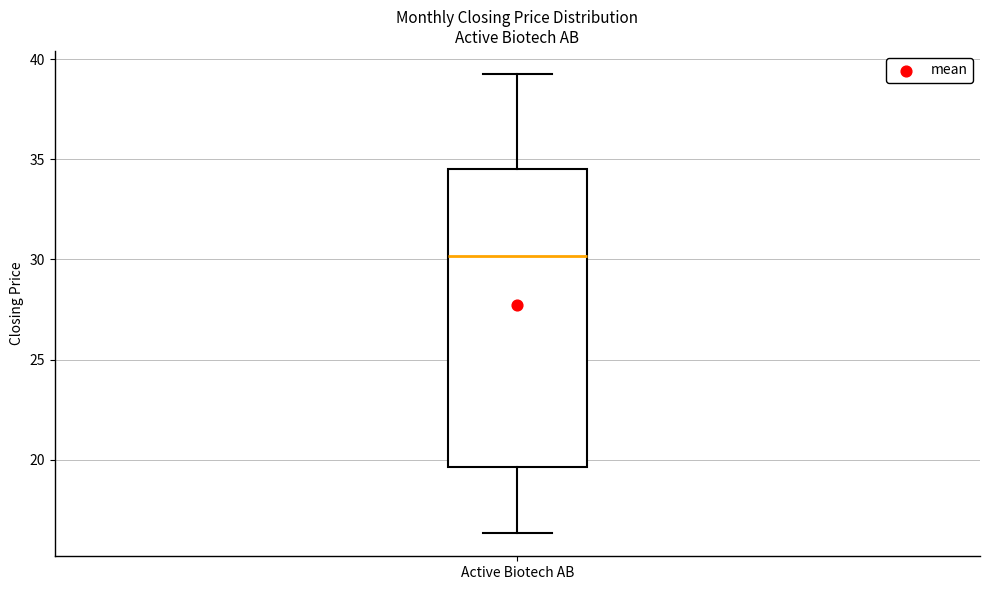

Transcribe this box plot: give where the median line is, the range the box spans, and where the two whiskers end, as read against the y-axis. The values are not printed on the chart, so give them approximately, as read against the axis.

median 30.0, box 19.5 to 34.5, whiskers 16.5 to 39.5